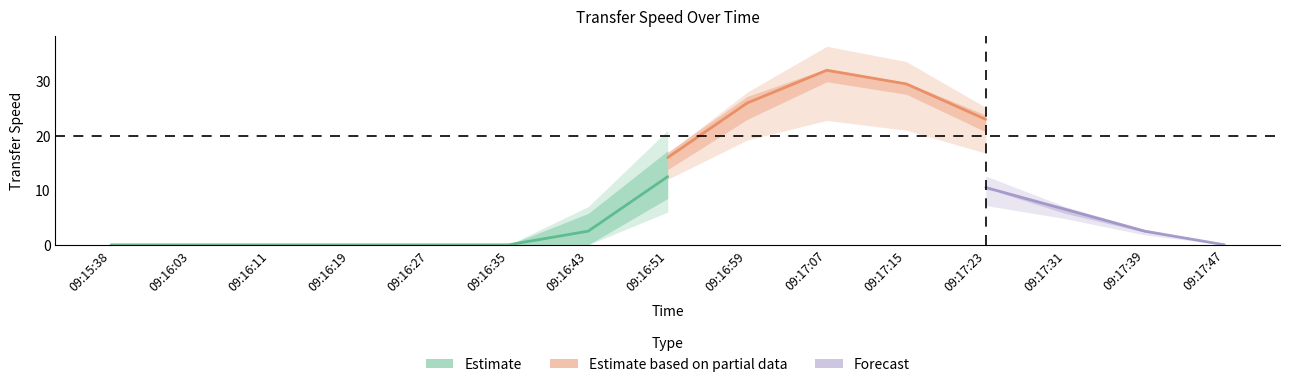

What is the label of the 4th point from the left?

09:16:19